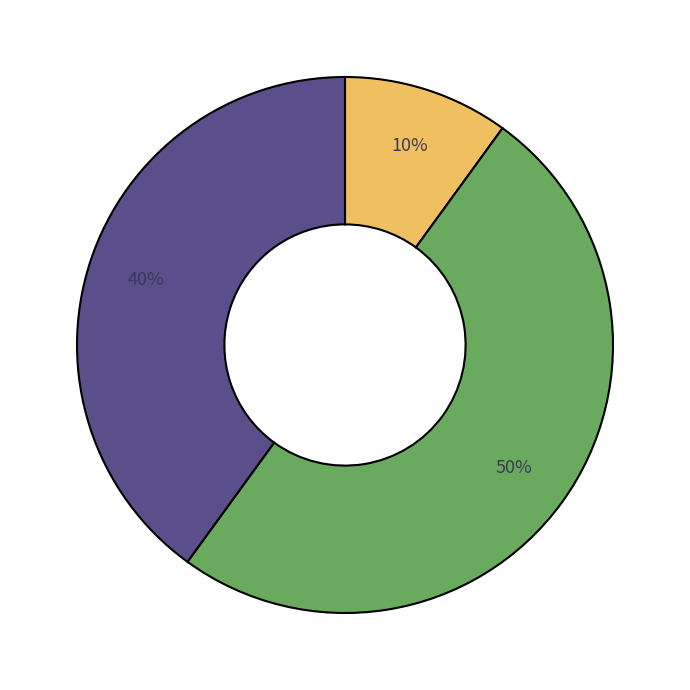

To the nearest percent, what is the difference between the largest and smallest slice percentages?

40%